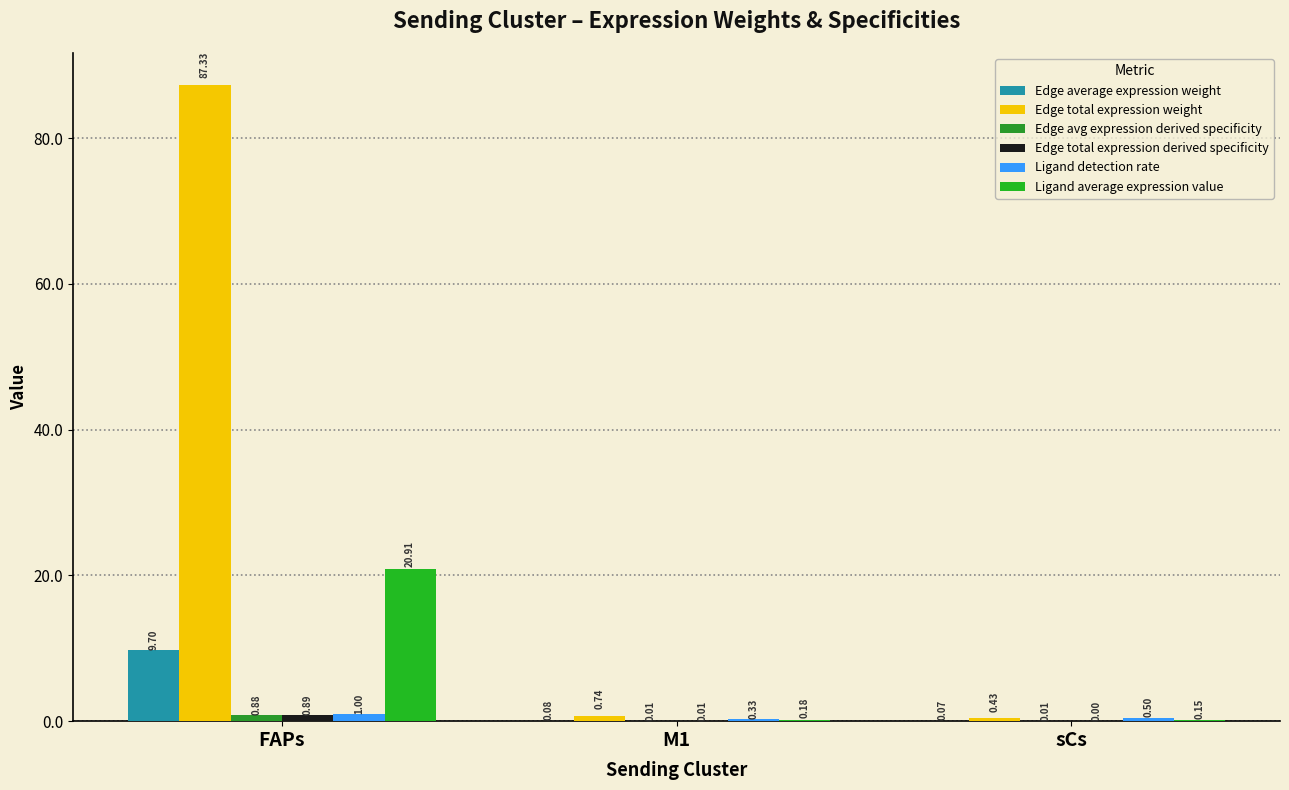

Between FAPs and M1, which series saw the biggest shift?

Edge total expression weight